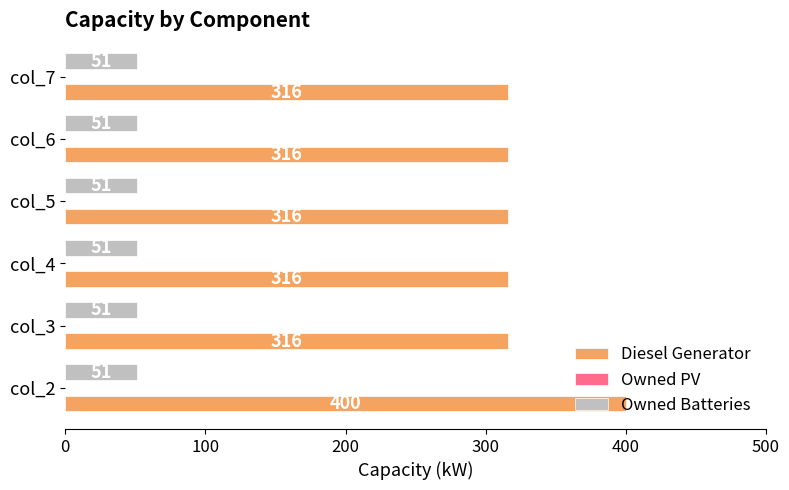

Which series has the widest spread of values?

Diesel Generator